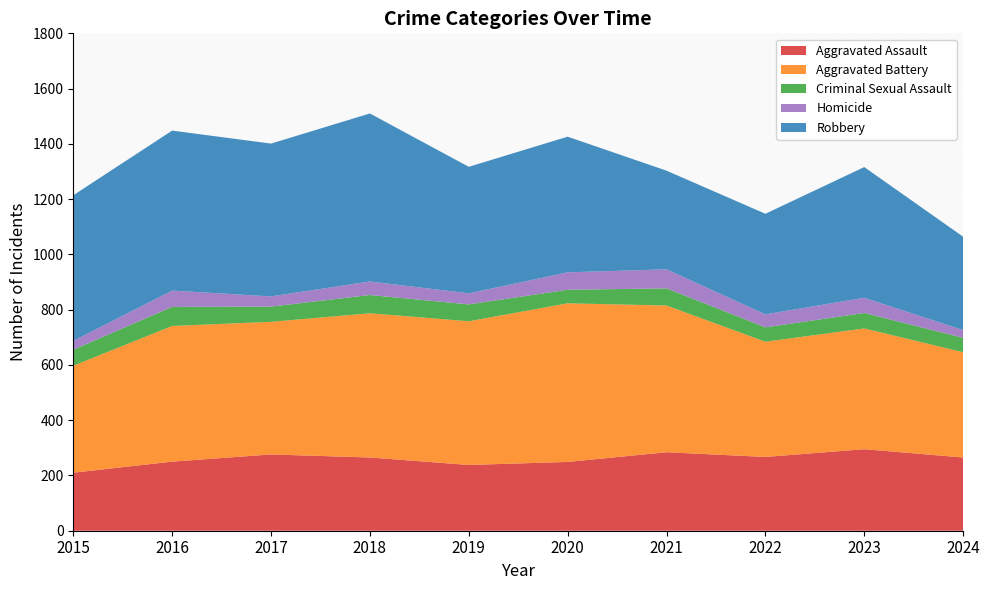

What is the sum of the Aggravated Battery values at 2019 and 2017?

1000